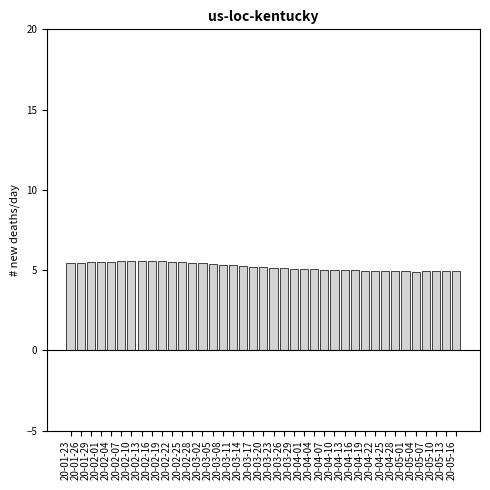

What is the ratio of the value at 20-01-29 to the value at 20-03-11?

1.0